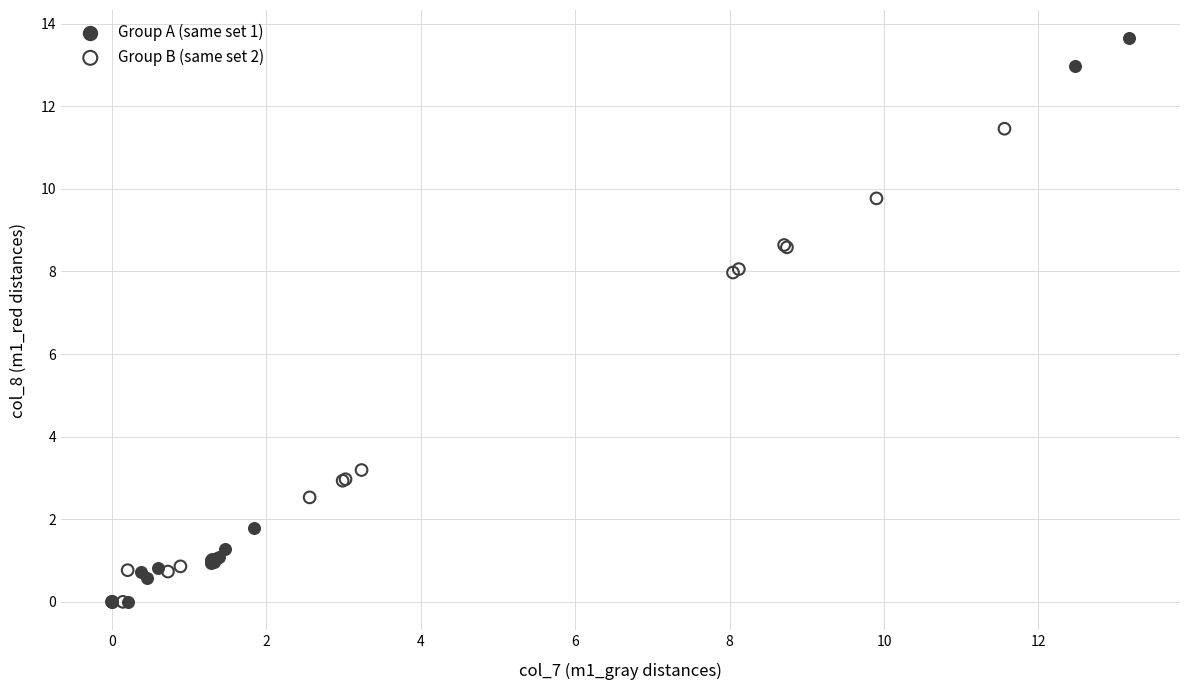

Which series has the largest Y range (max minus min)?

Group A (same set 1)